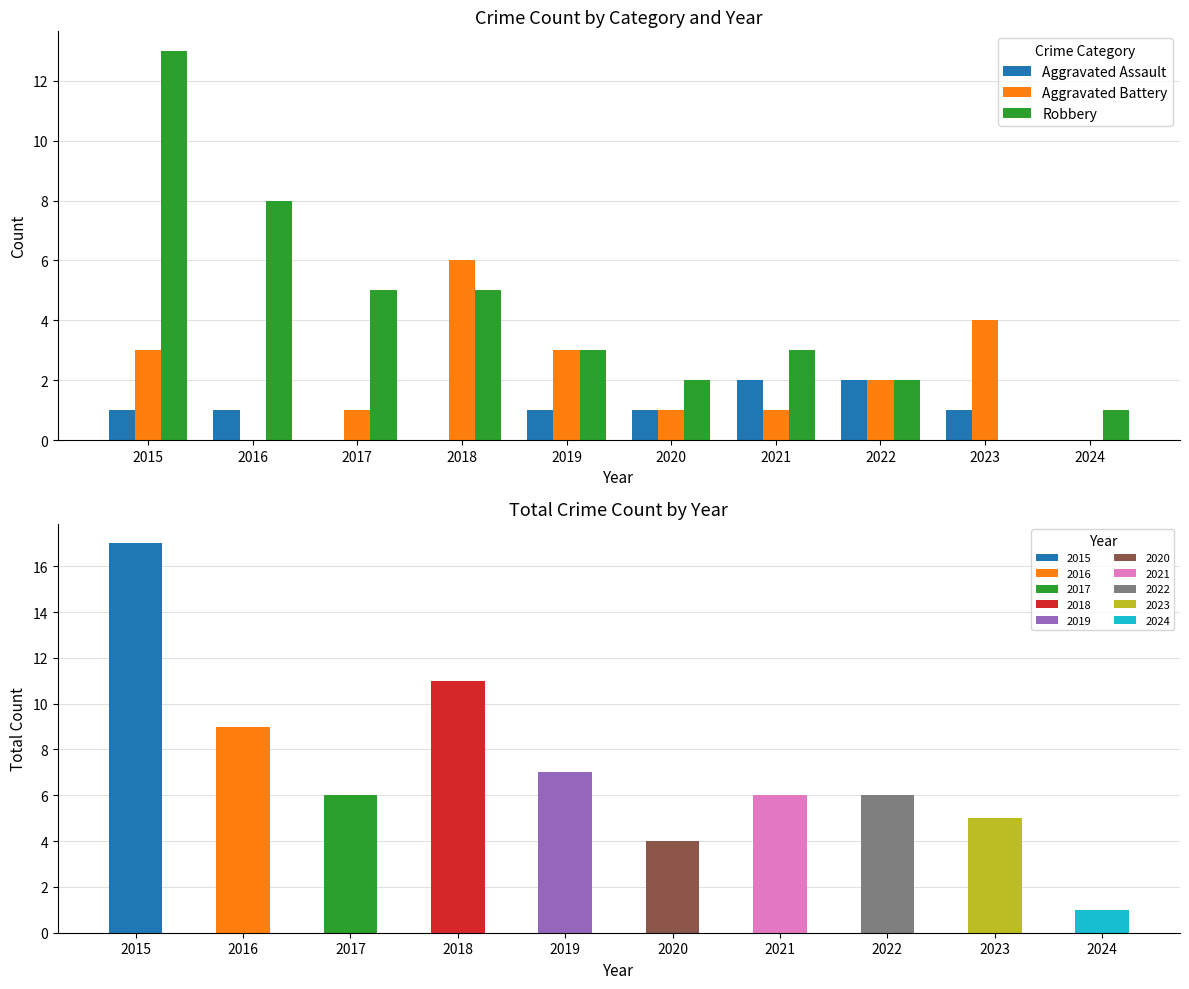

What is the sum of the Aggravated Assault values at 2015 and 2020?

2